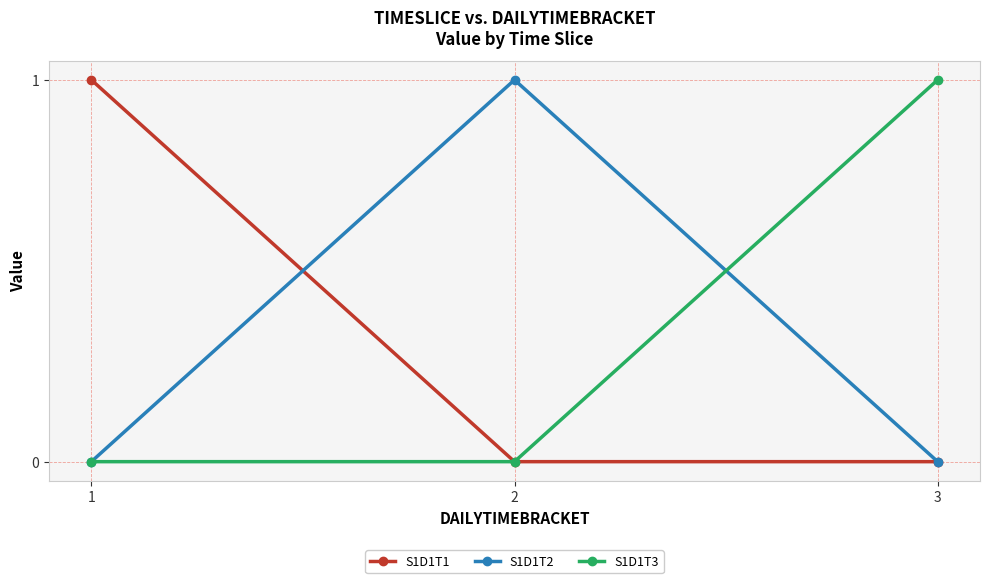

Reading left to right, list all the values displayed in this chart.

S1D1T1: 1=1	2=0	3=0
S1D1T2: 1=0	2=1	3=0
S1D1T3: 1=0	2=0	3=1